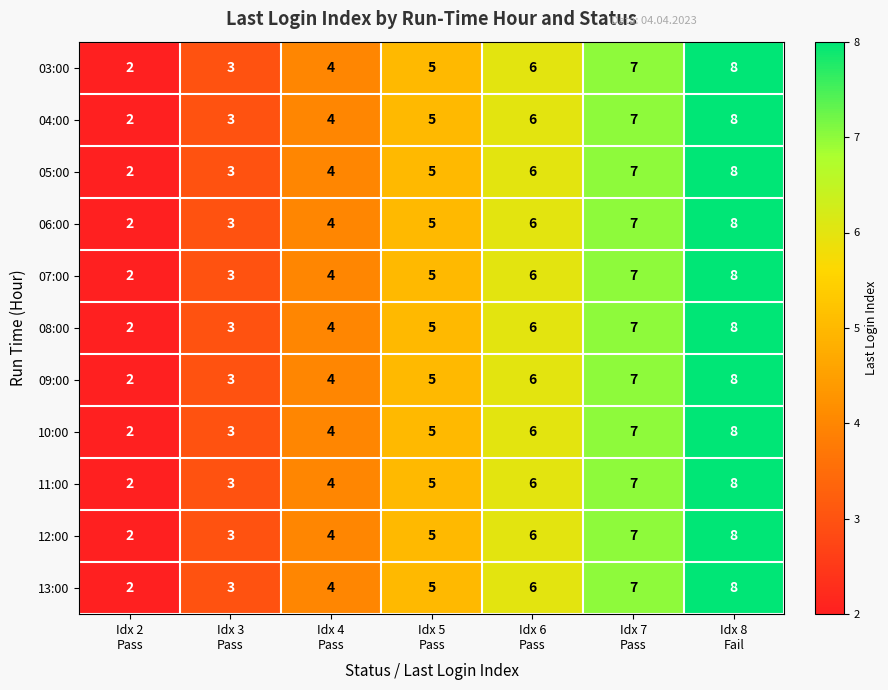

What is the minimum value shown in the chart?

2